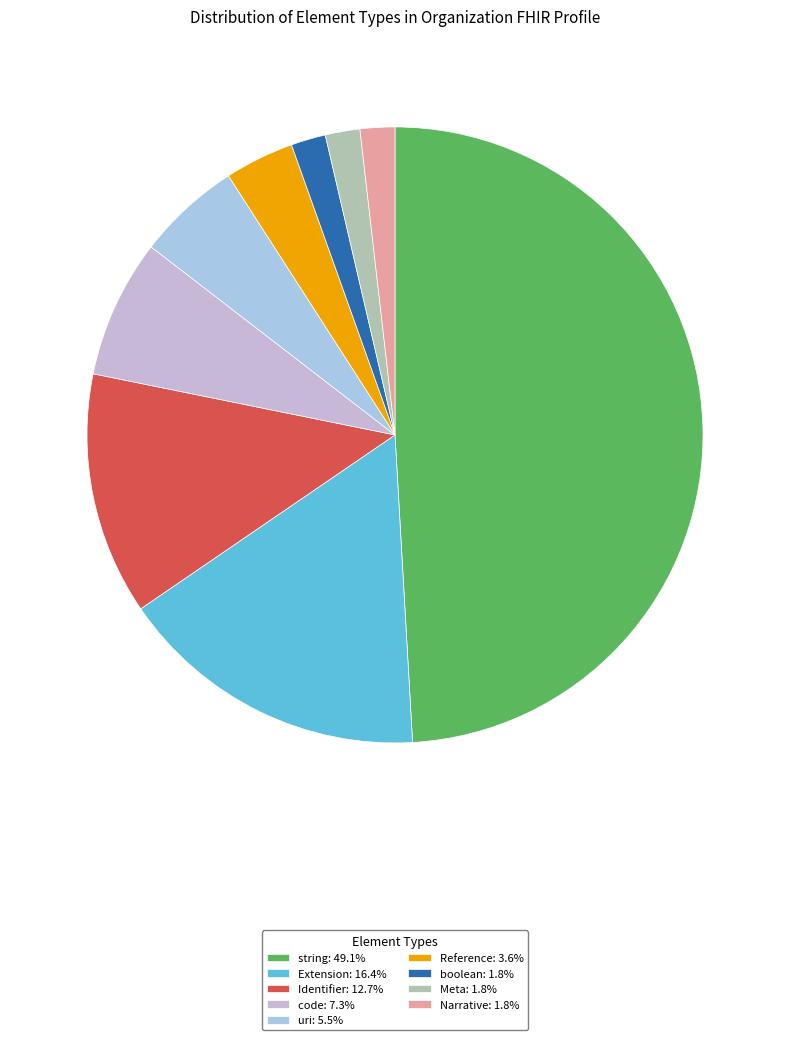

True or false: Reference accounts for 4% of the total.

True